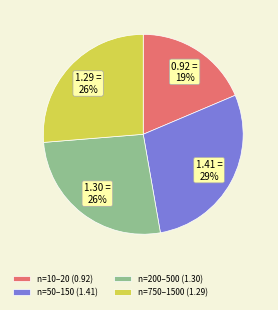

Which slice is the largest?

n=50–150 (1.41)